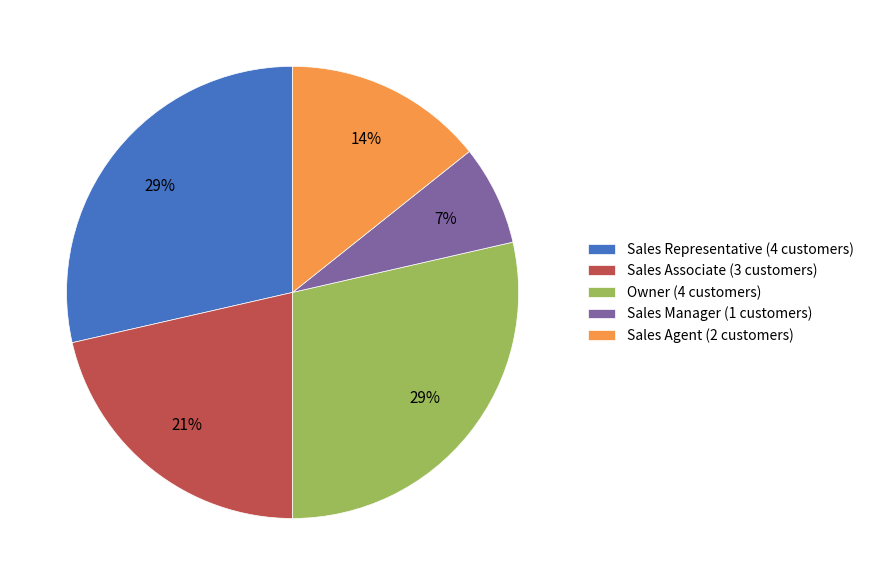

Do Sales Agent (2 customers) and Sales Manager (1 customers) together represent more than half of the pie?

No